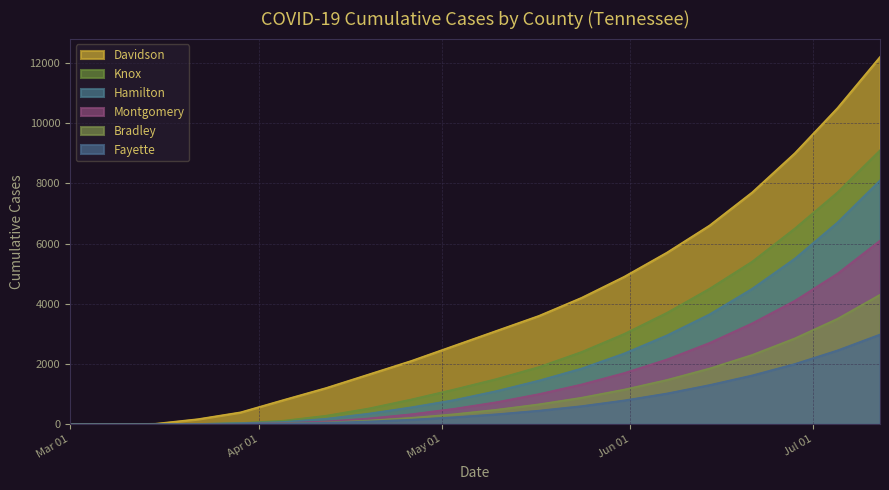

What is the maximum value shown in the chart?

12200